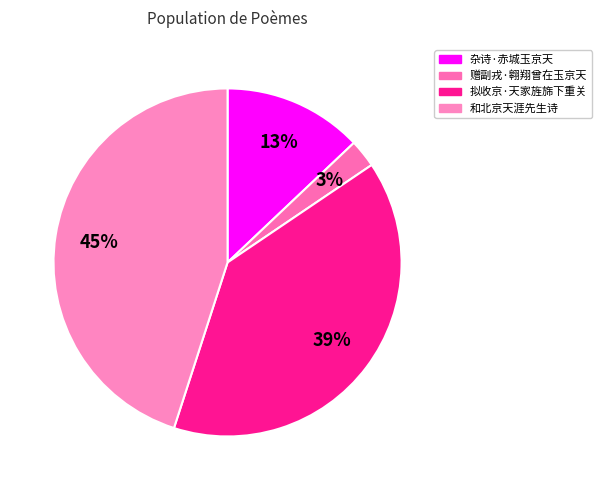

Which category has the smallest portion of the pie?

赠副戎·翱翔曾在玉京天